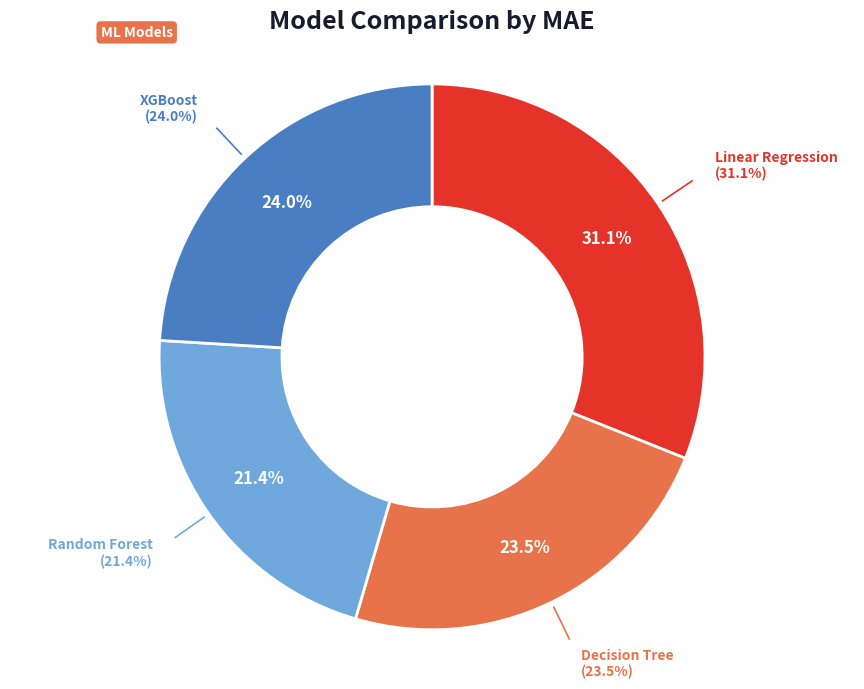

What is the largest slice in the pie chart?

Linear Regression